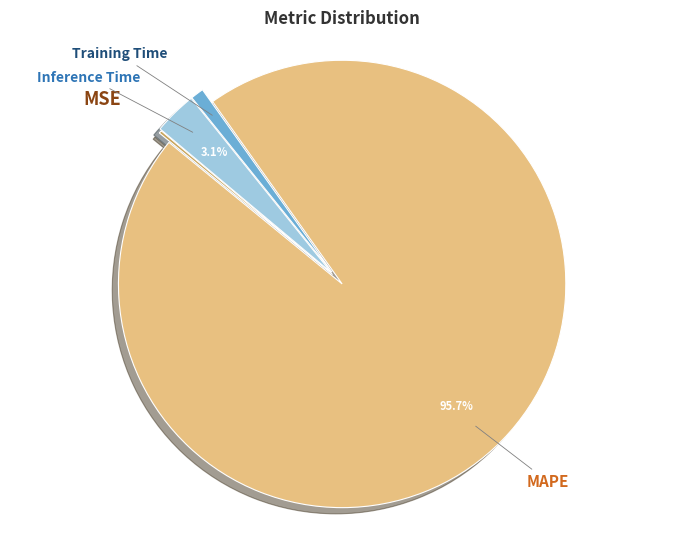

Combined, do MAPE and Inference Time account for over 50%?

Yes